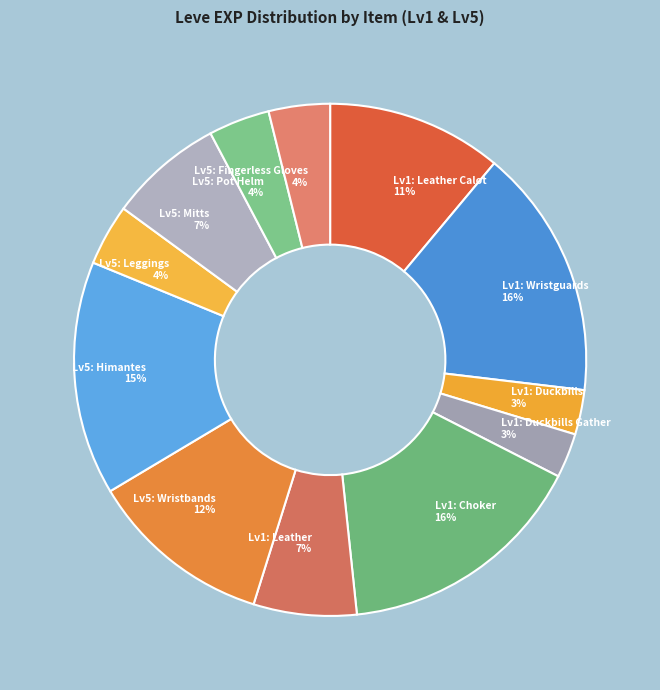

Which has a higher value, Lv1: Leather Calot or Lv5: Mitts?

Lv1: Leather Calot